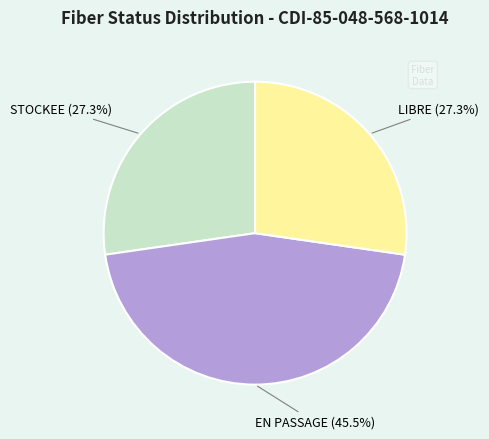

How many segments does this pie chart have?

3